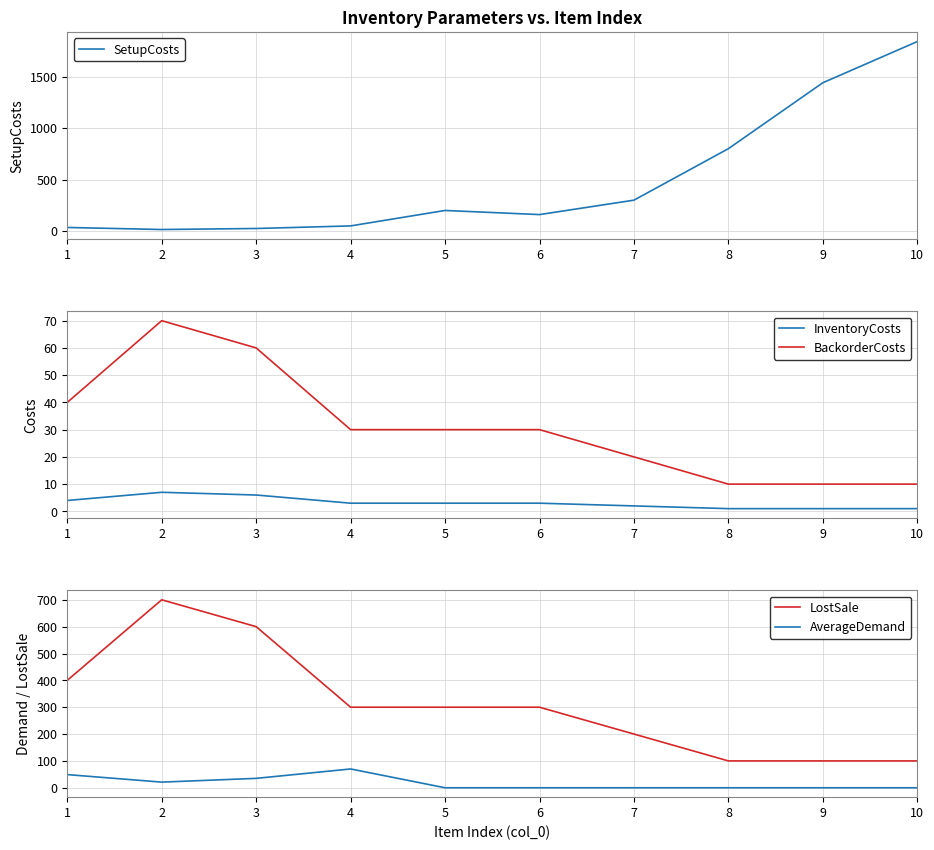

List the labels in order of InventoryCosts value, largest first.

2, 3, 1, 4, 5, 6, 7, 8, 9, 10